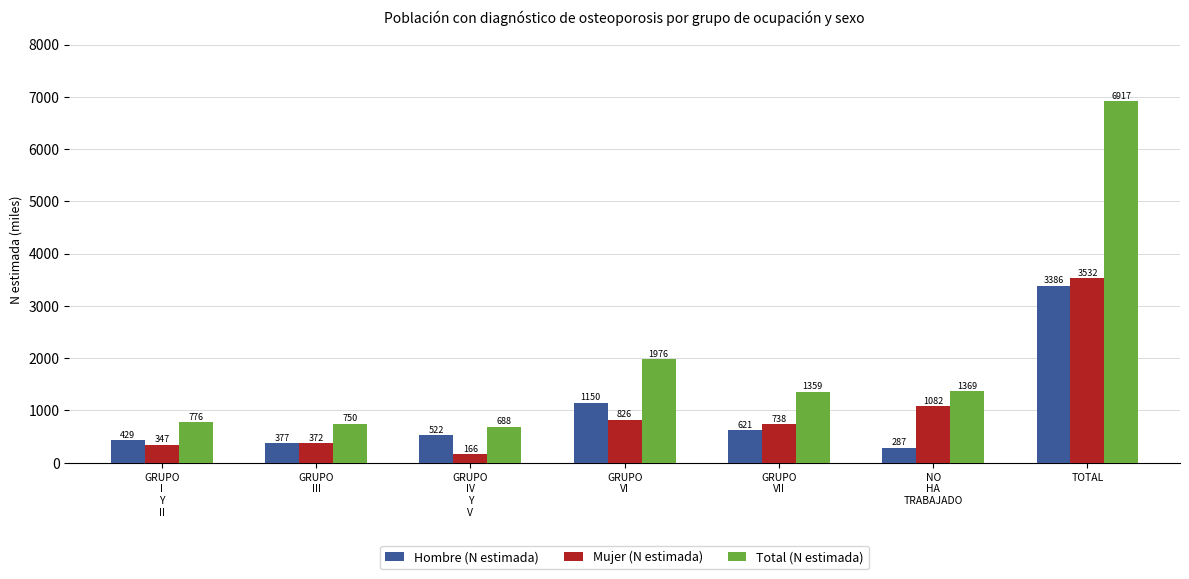

What is the difference between the Total (N estimada) values at GRUPO
I
Y
II and GRUPO
III?

26.6